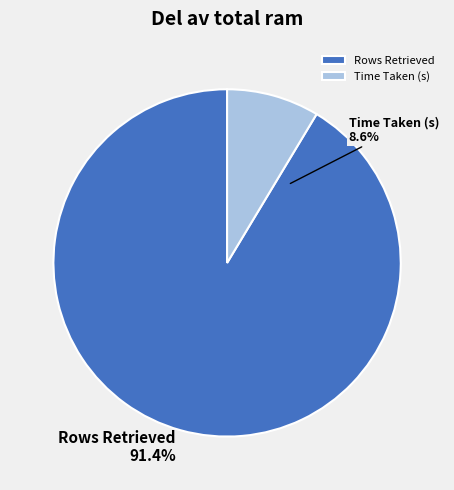

What portion of the pie excludes Rows Retrieved?

8.6%